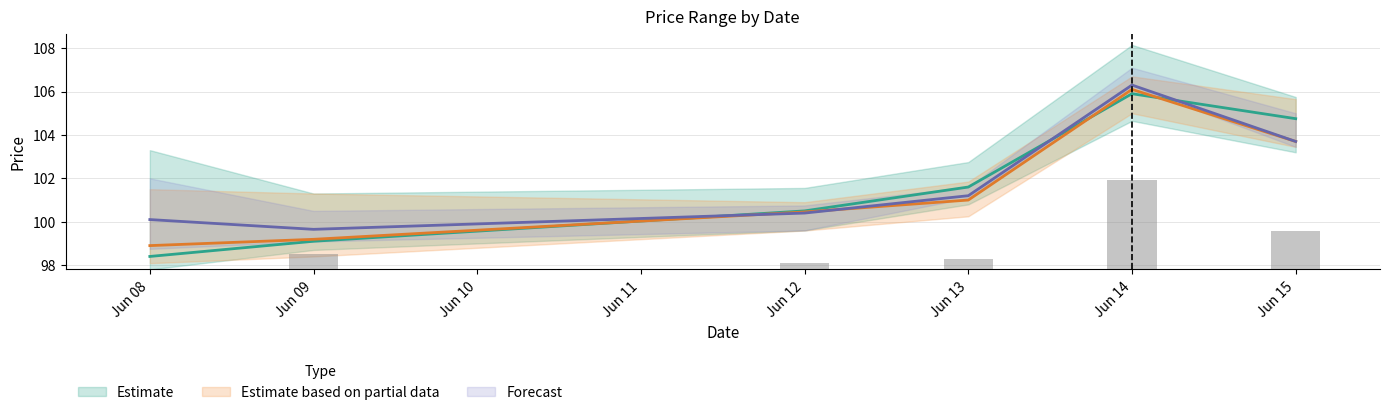

Where is Low nearest to the value 102?

Jun 13